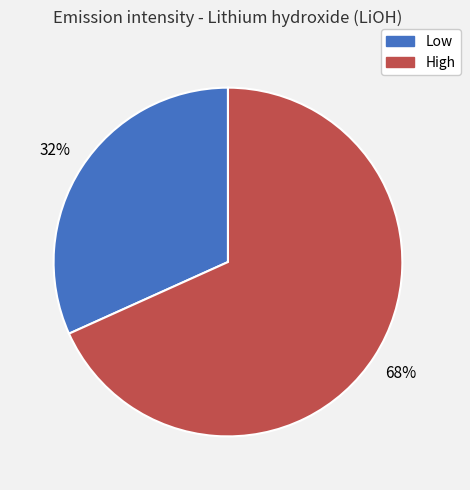

How many segments does this pie chart have?

2